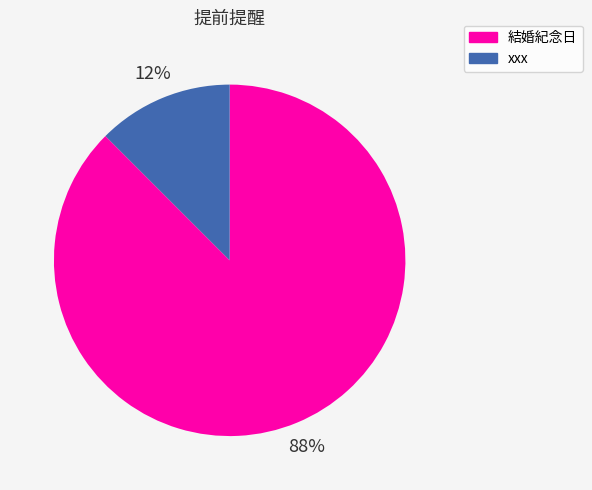

Which has a higher value, 結婚紀念日 or xxx?

結婚紀念日